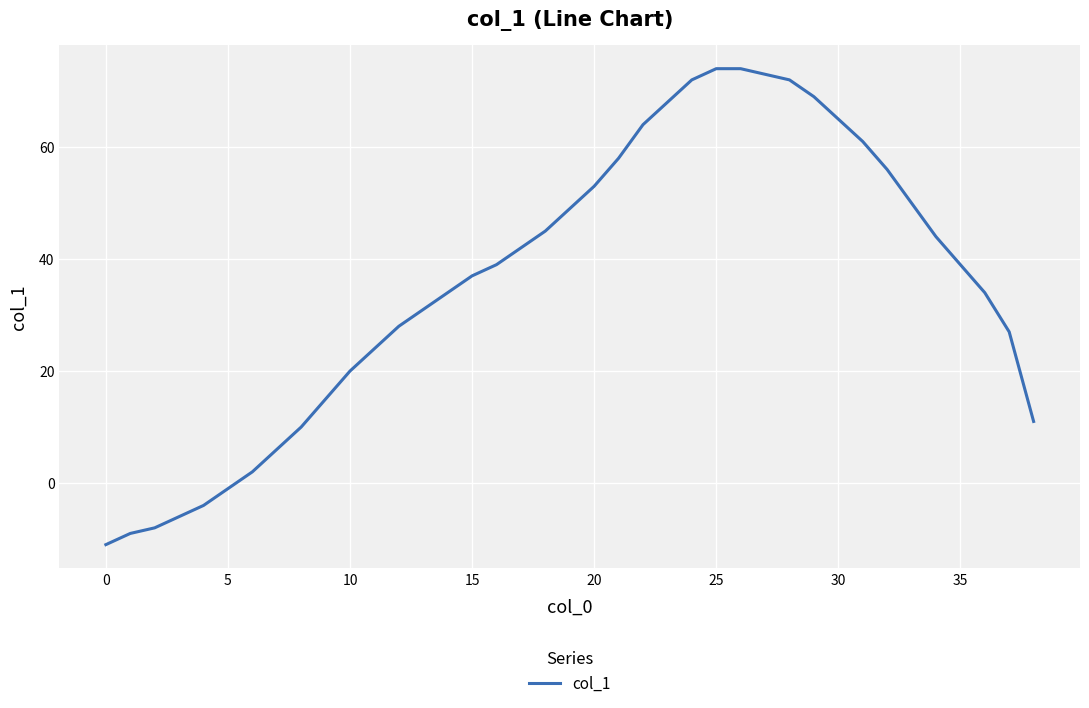

What is the maximum value shown in the chart?

74